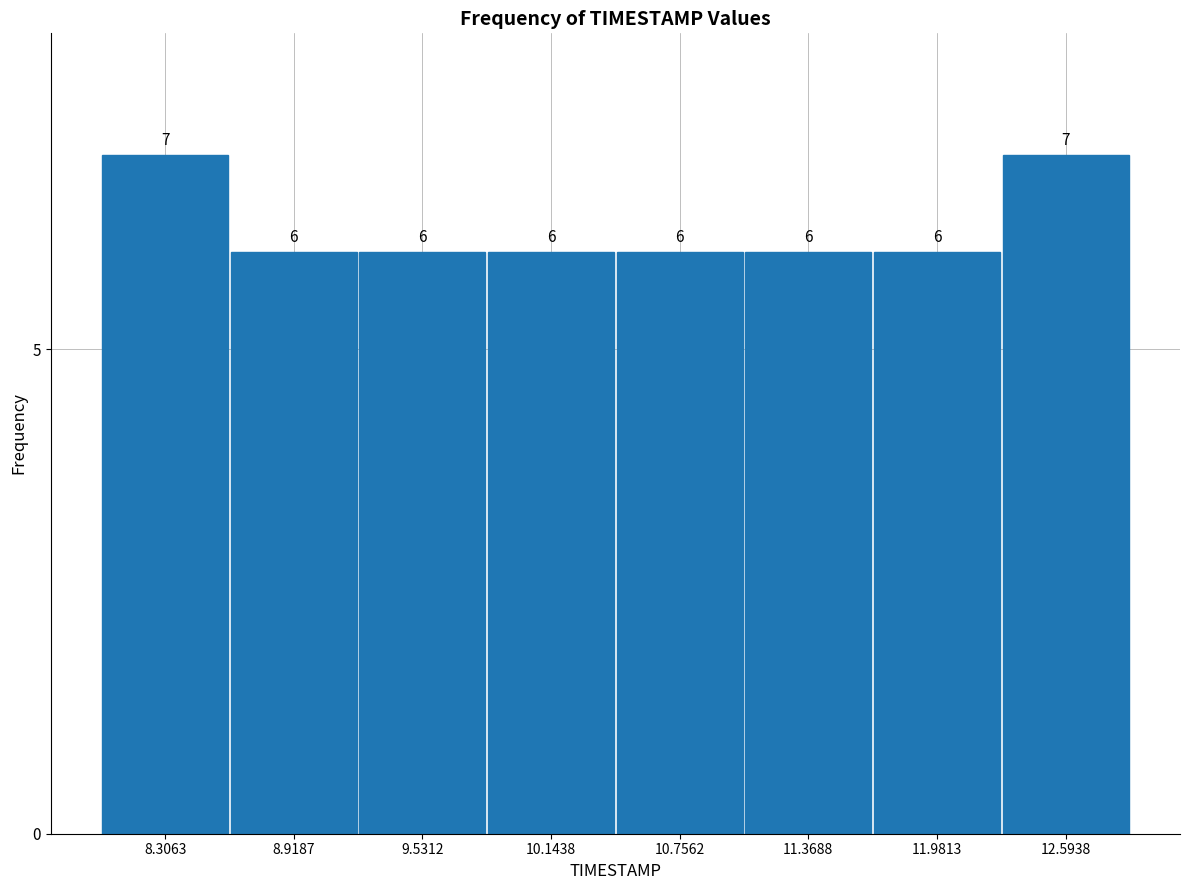

How tall is the bar that spans 8.6 to 9.2 on the x-axis? The bar edges are not printed on the chart, so give them approximately, as read against the axis.

6